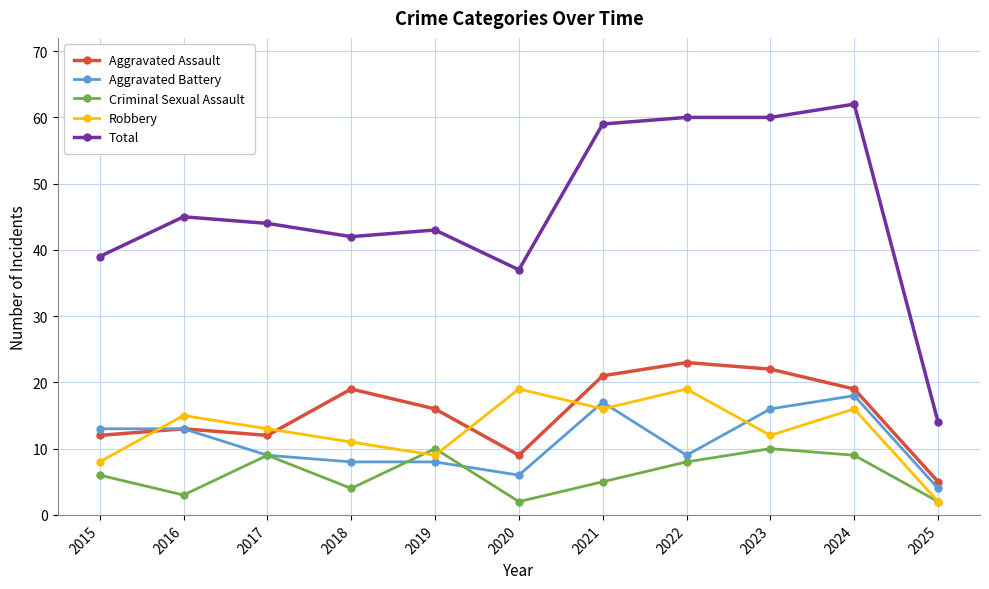

True or false: Total has more than 0 points higher than both neighbors.

True